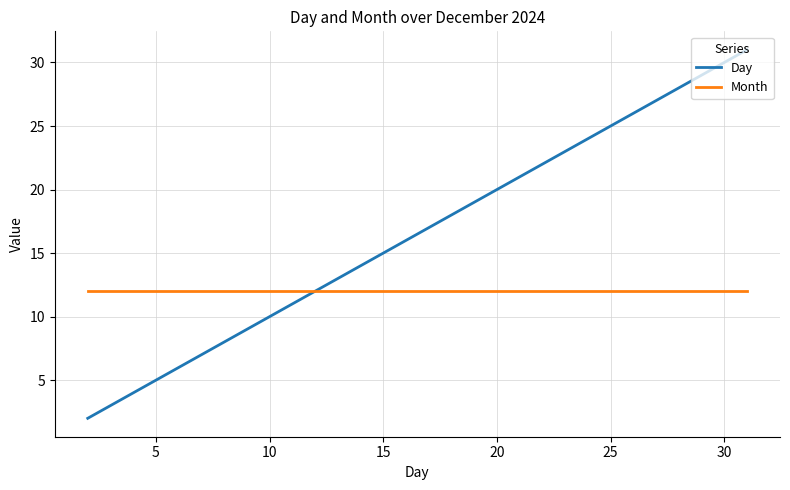

Which series has the largest total across all categories?

Day